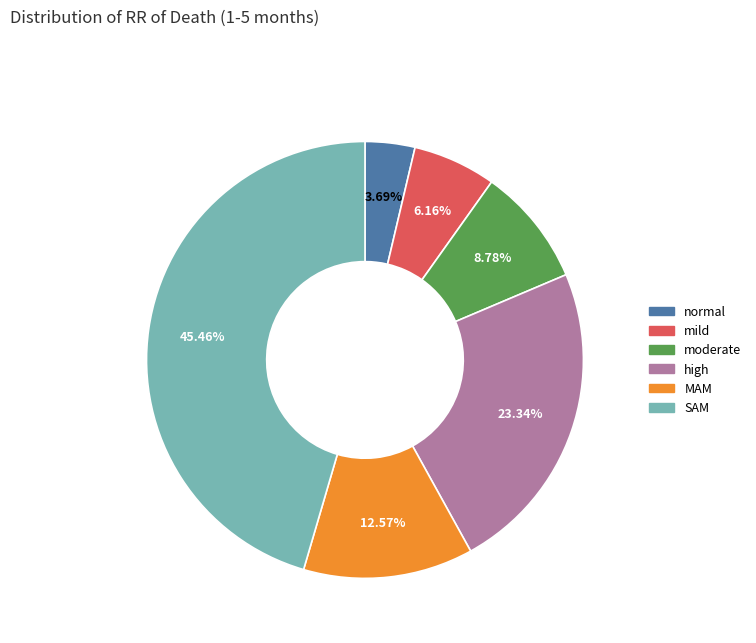

To the nearest percent, what percentage of the pie is normal?

4%